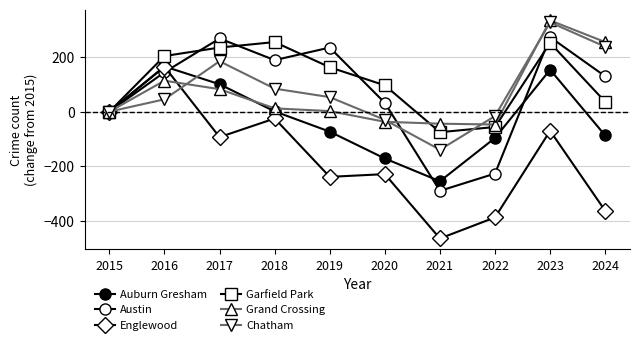

List the series in order of their peak value, highest first.

Grand Crossing, Chatham, Austin, Garfield Park, Auburn Gresham, Englewood